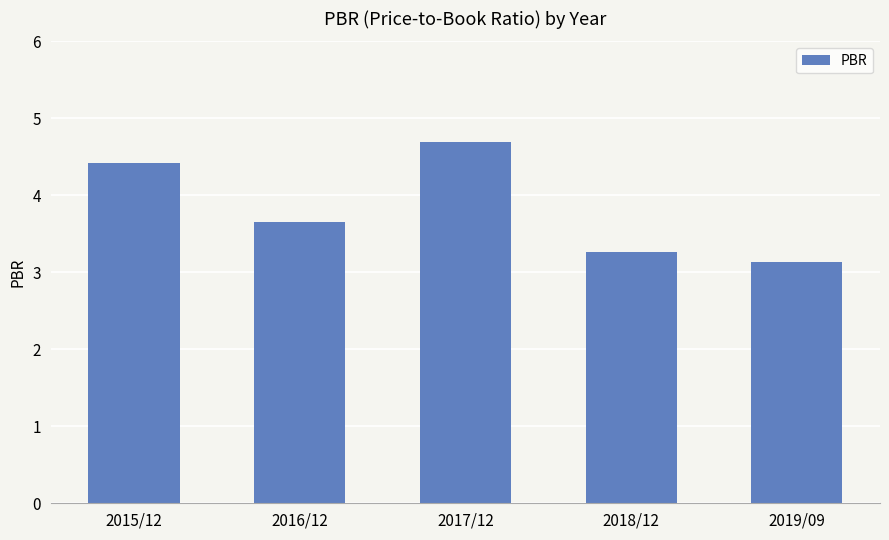

At which label is the value closest to 3?

2019/09